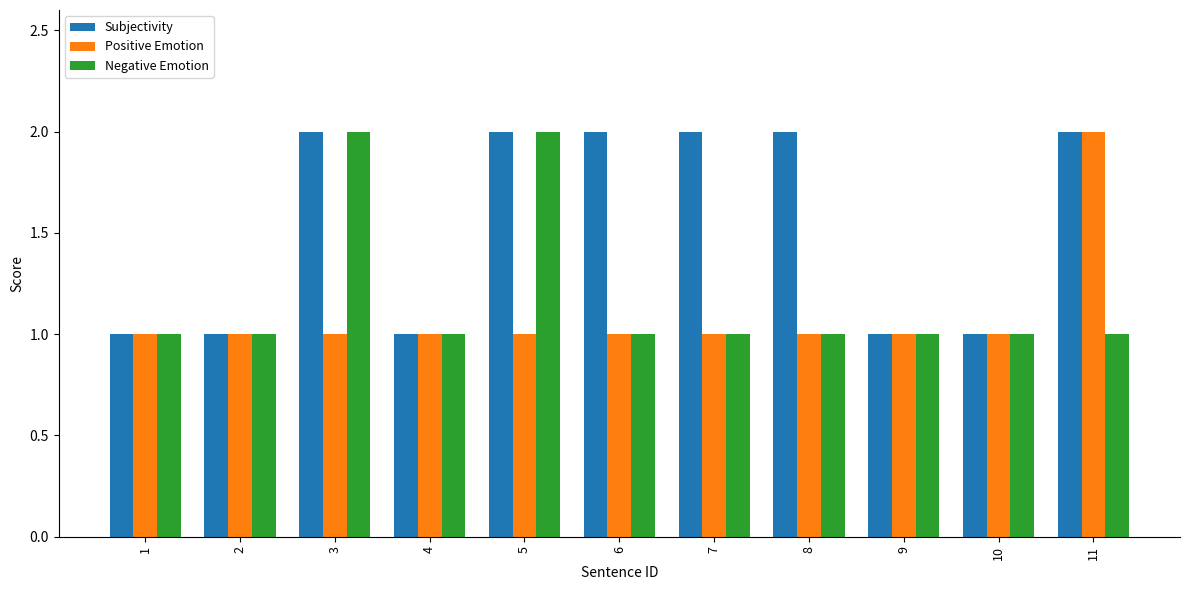

Which series has the largest total across all categories?

Subjectivity